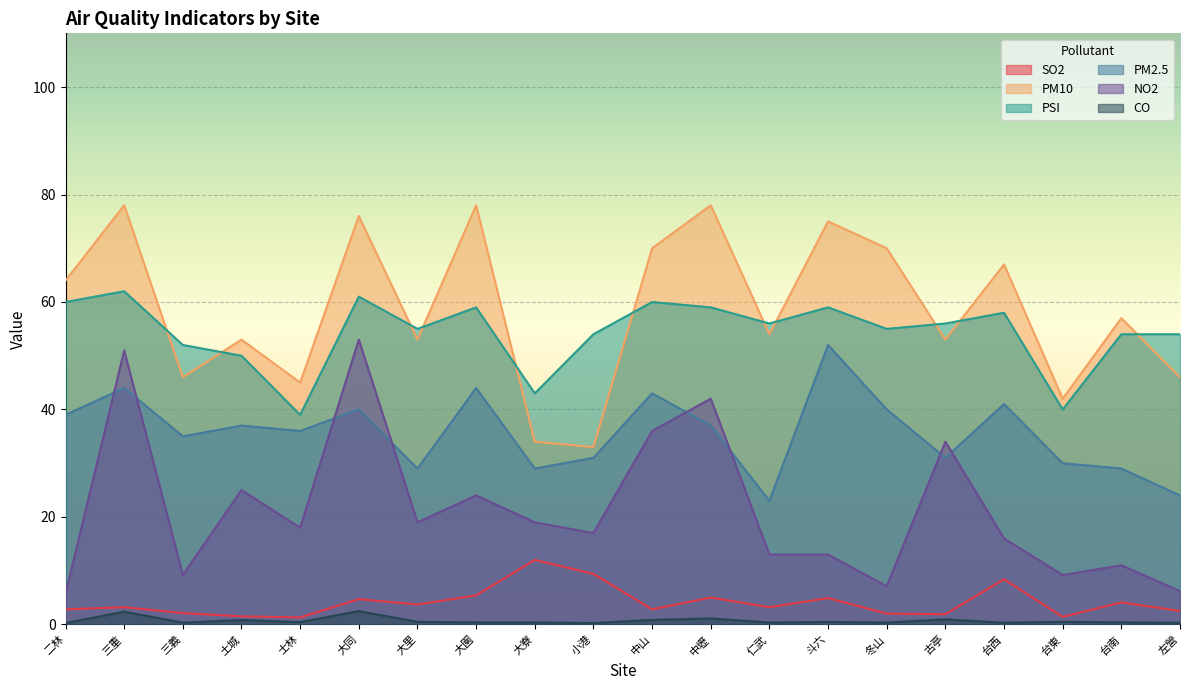

Reading left to right, list all the values displayed in this chart.

SO2: 2.8	3.2	2.1	1.5	1.3	4.7	3.7	5.4	12.0	9.4	2.8	5.0	3.2	4.9	2.0	1.9	8.4	1.4	4.1	2.5
PM10: 64.0	78.0	46.0	53.0	45.0	76.0	53.0	78.0	34.0	33.0	70.0	78.0	54.0	75.0	70.0	53.0	67.0	42.0	57.0	46.0
PSI: 60.0	62.0	52.0	50.0	39.0	61.0	55.0	59.0	43.0	54.0	60.0	59.0	56.0	59.0	55.0	56.0	58.0	40.0	54.0	54.0
PM2.5: 39.0	44.0	35.0	37.0	36.0	40.0	29.0	44.0	29.0	31.0	43.0	37.0	23.0	52.0	40.0	31.0	41.0	30.0	29.0	24.0
NO2: 5.7	51.0	9.2	25.0	18.0	53.0	19.0	24.0	19.0	17.0	36.0	42.0	13.0	13.0	7.1	34.0	16.0	9.2	11.0	6.2
CO: 0.2	2.4	0.3	0.8	0.4	2.5	0.5	0.4	0.4	0.2	0.8	1.1	0.3	0.5	0.3	0.9	0.3	0.5	0.4	0.3